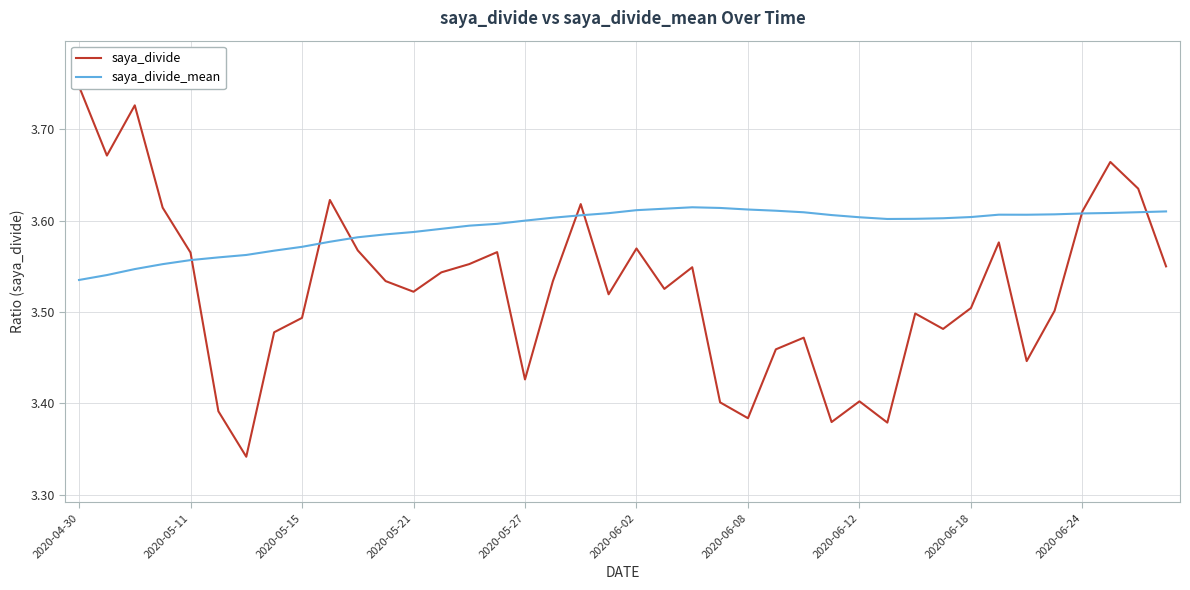

What is the total value across all series at 33?

7.2